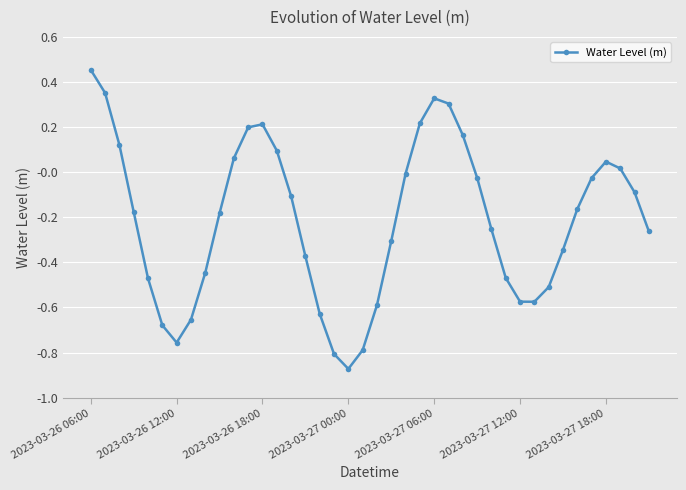

True or false: the data has more than 0 interior local peaks.

True